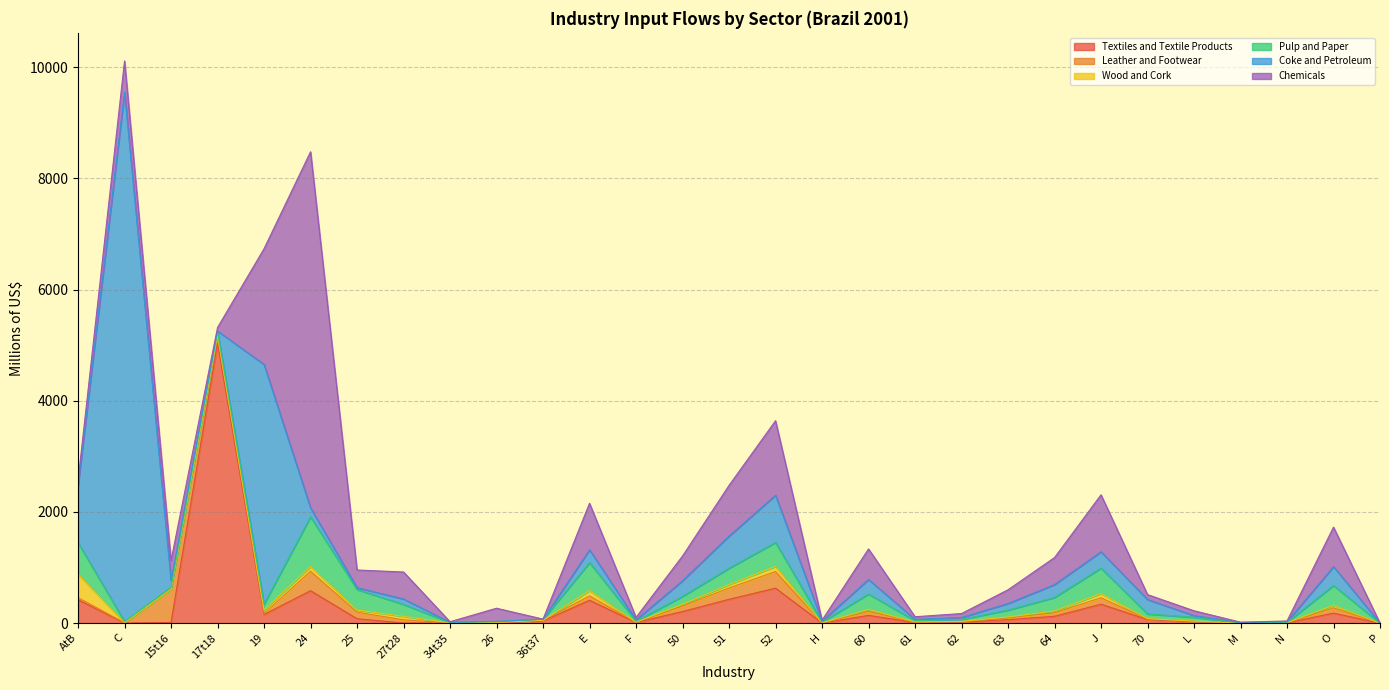

Which series has the largest total across all categories?

Coke and Petroleum